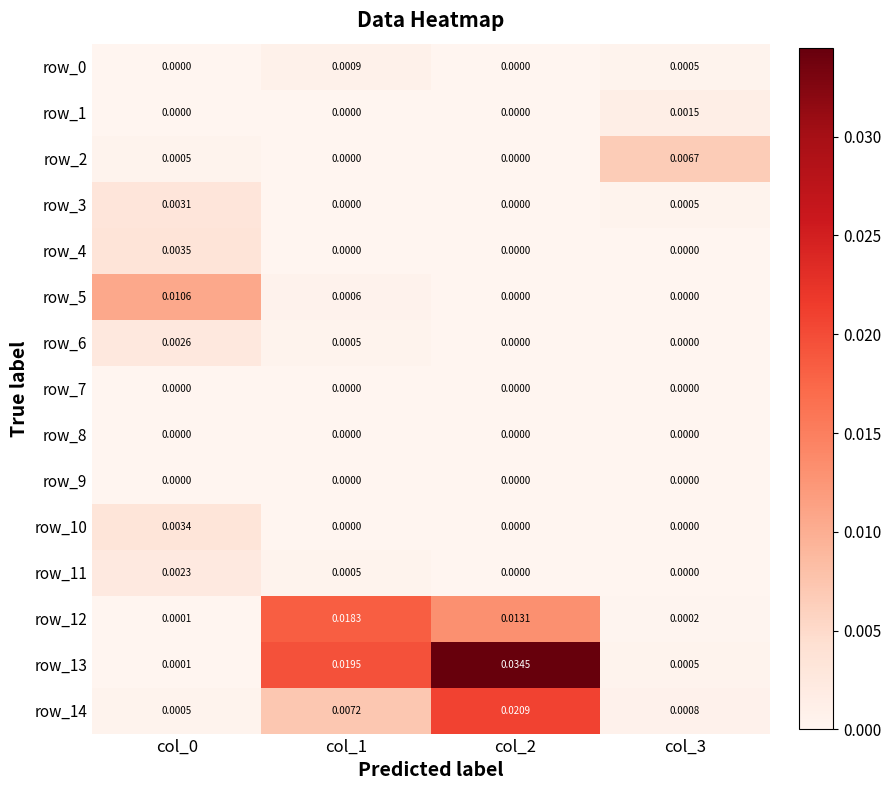

Is the value of row_13 at col_1 greater than the value of row_11 at col_2?

Yes